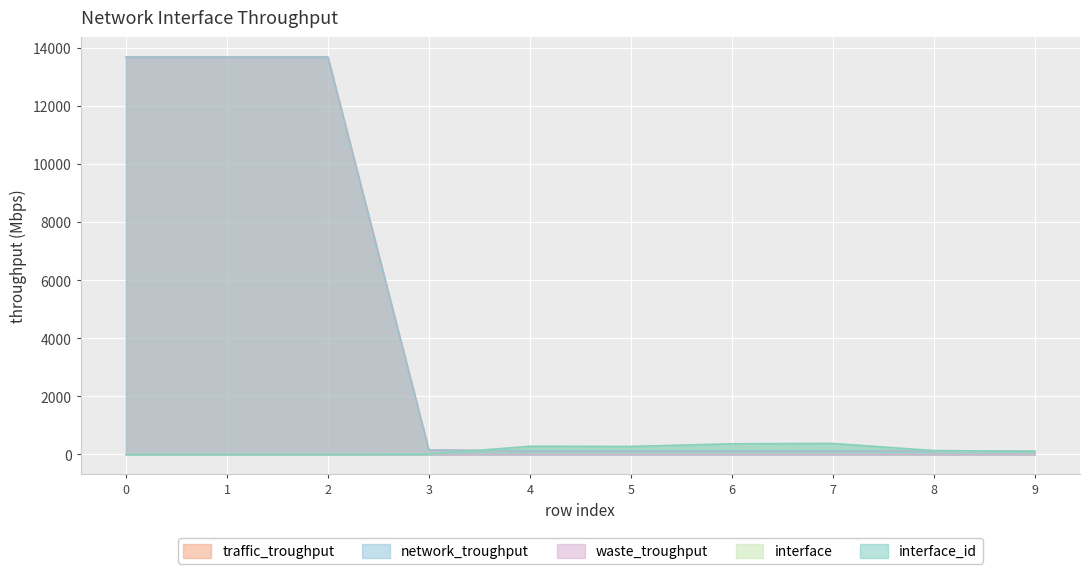

What is the difference between the highest and lowest values at 8?

131.9